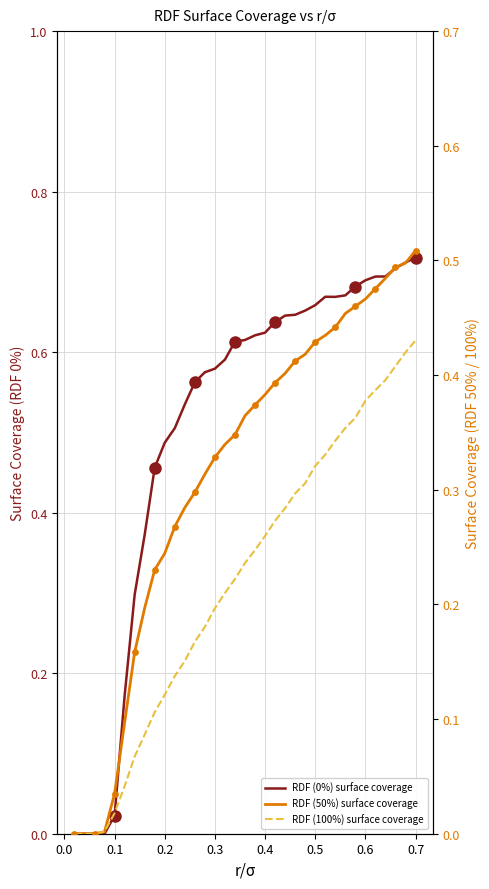

Is the value of RDF (100%) surface coverage at 27 greater than the value of RDF (0%) surface coverage at 29?

No